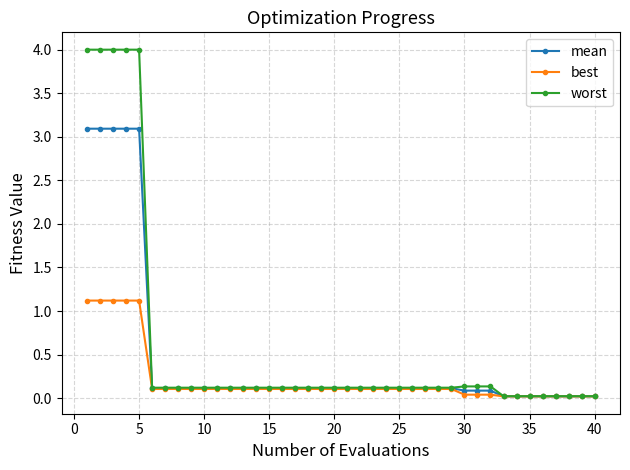

At how many categories does at least one series exceed 3?

5